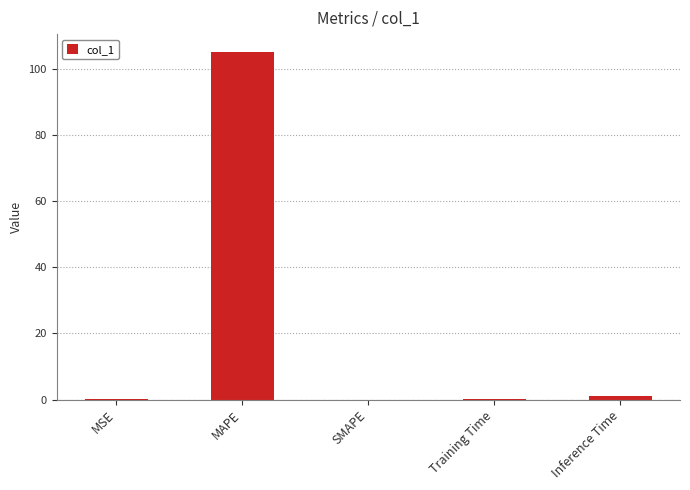

What is the sum of all values?

106.3